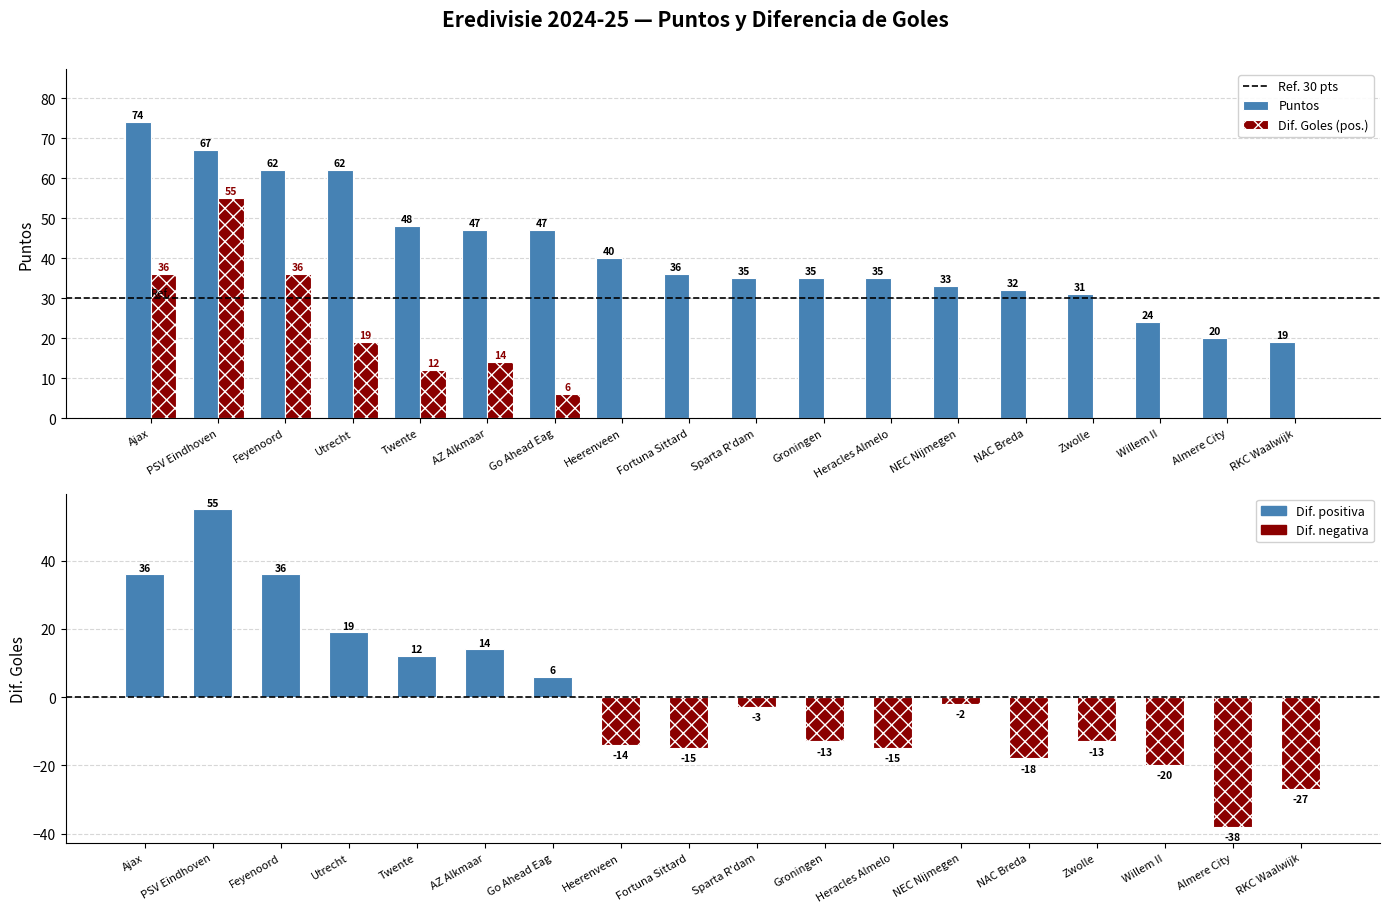

What is the label of the 9th bar from the right?

Sparta R'dam